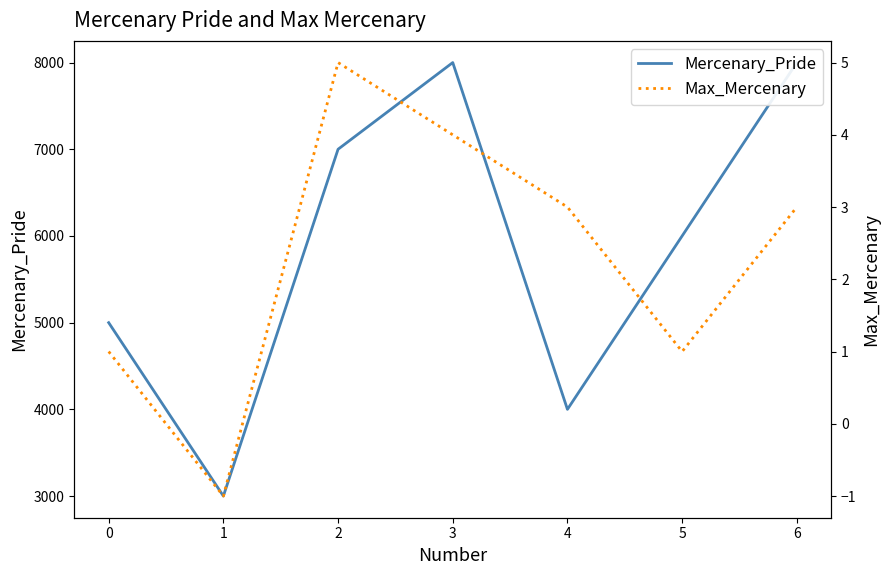

True or false: Mercenary_Pride and Max_Mercenary intersect in this chart.

False